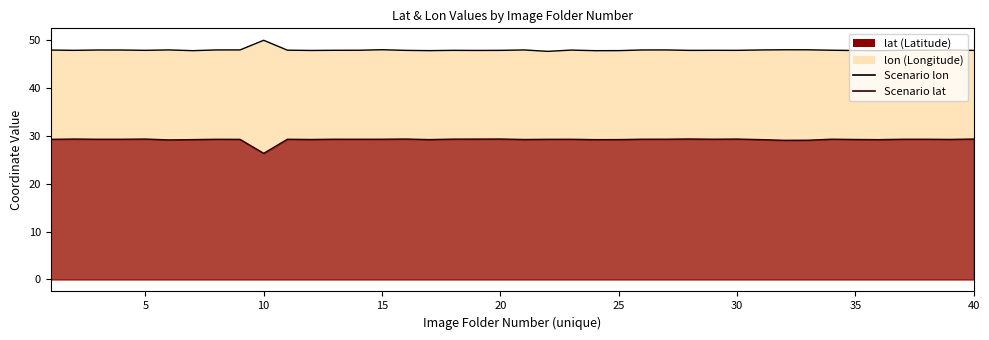

Is the value of lon at 28 greater than the value of lat at 34?

Yes